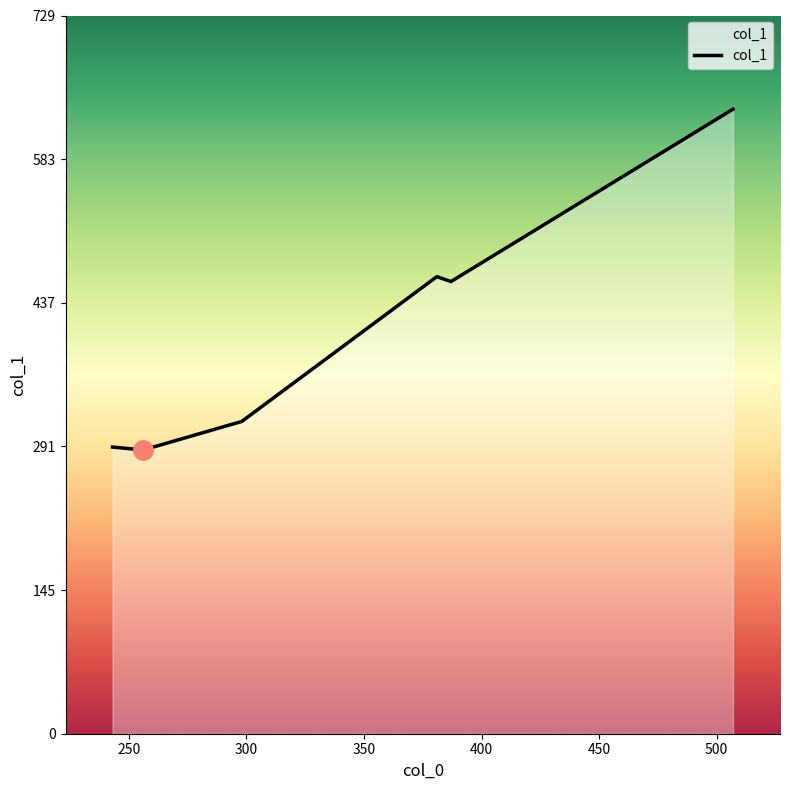

What is the greatest value displayed?

634